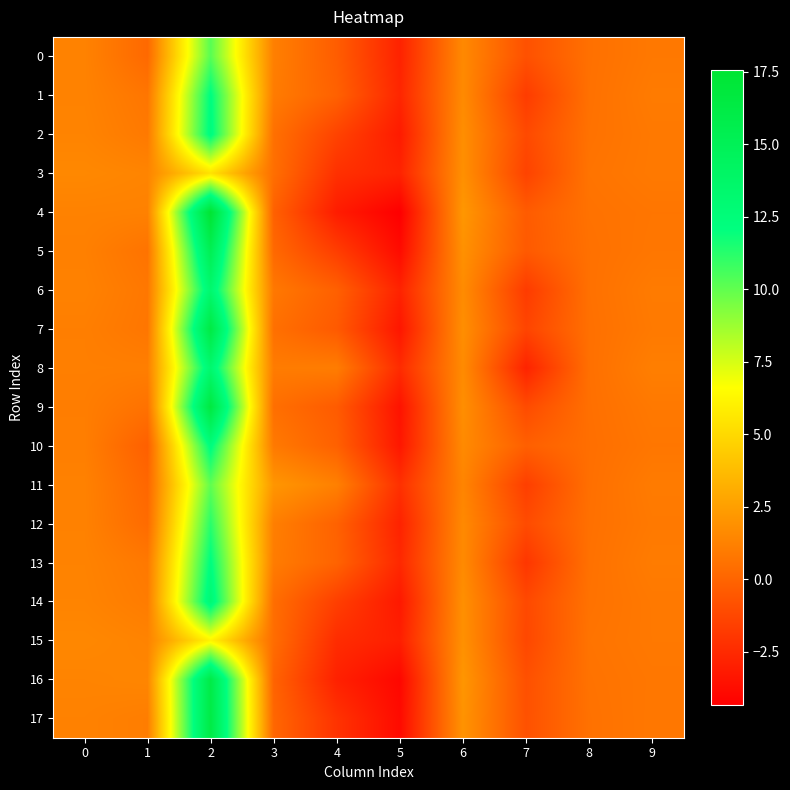

Which series has the largest range (max minus min)?

4